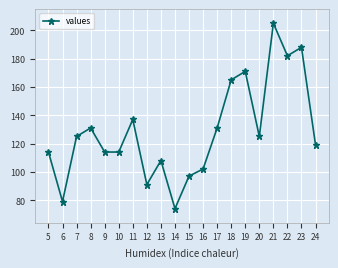

Which label corresponds to the smallest value in the chart?

14